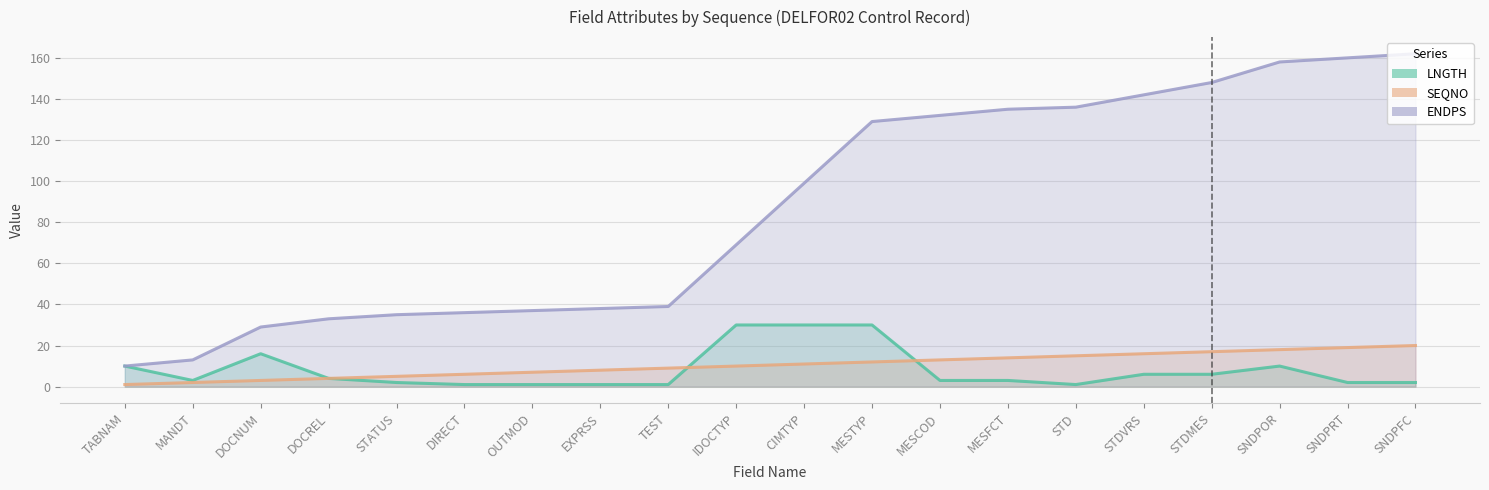

At how many categories does at least one series exceed 46?

11